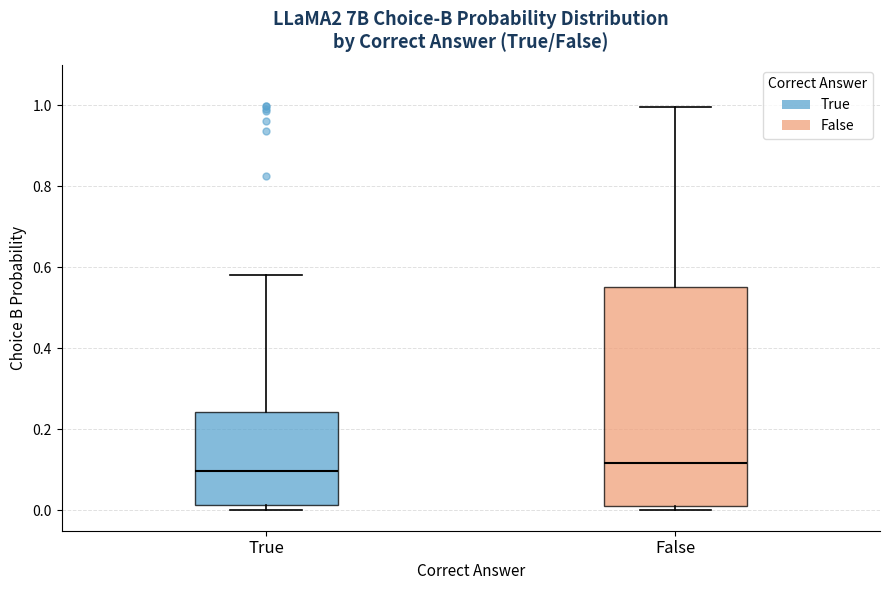

Reading left to right, transcribe this box plot: for each box, give where its median line is, the range the box spans, and where its two whiskers end, as read against the y-axis. The values are not printed on the chart, so give them approximately, as read against the axis.

True: median 0.10, box 0.02 to 0.24, whiskers 0.00 to 0.58
False: median 0.12, box 0.02 to 0.56, whiskers 0.00 to 1.00